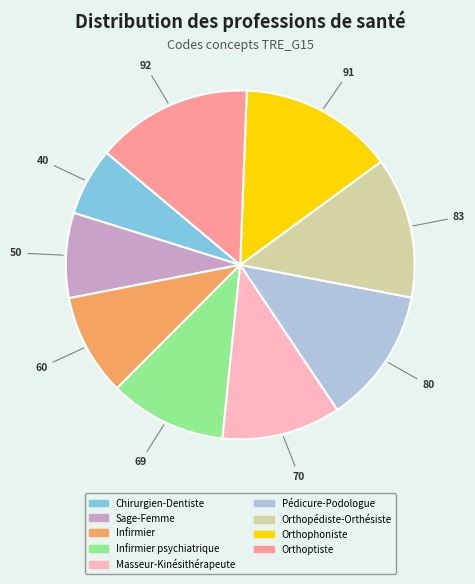

Is there a majority slice in this chart?

No